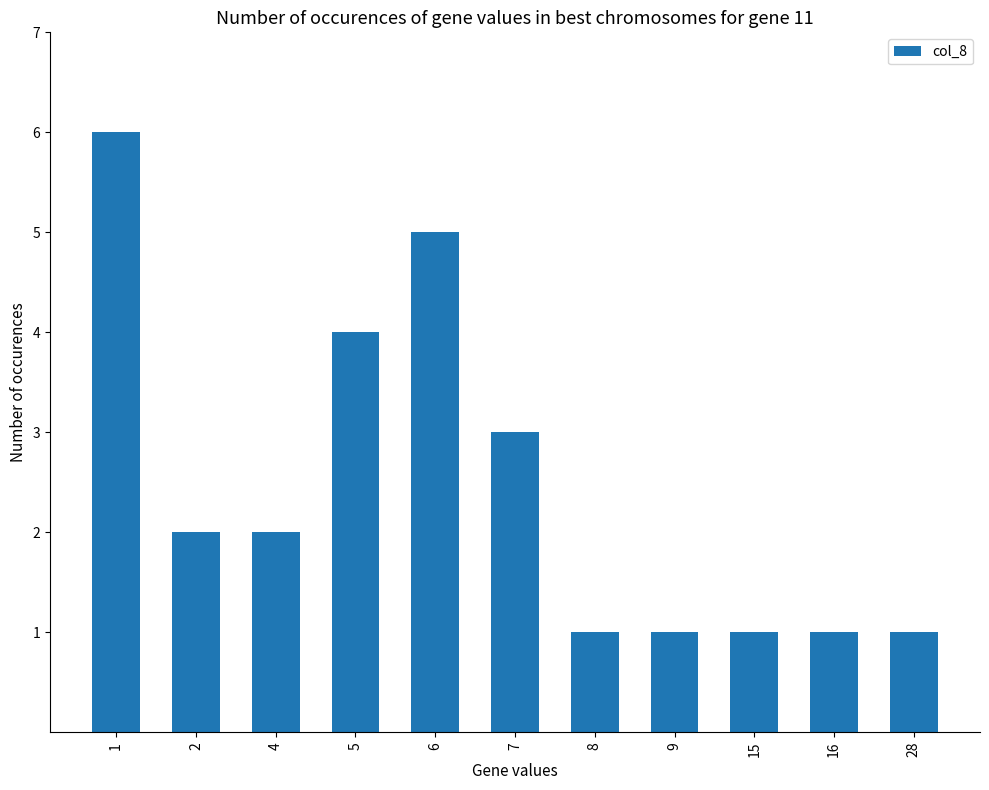

At which category does the chart reach its peak across all series?

1